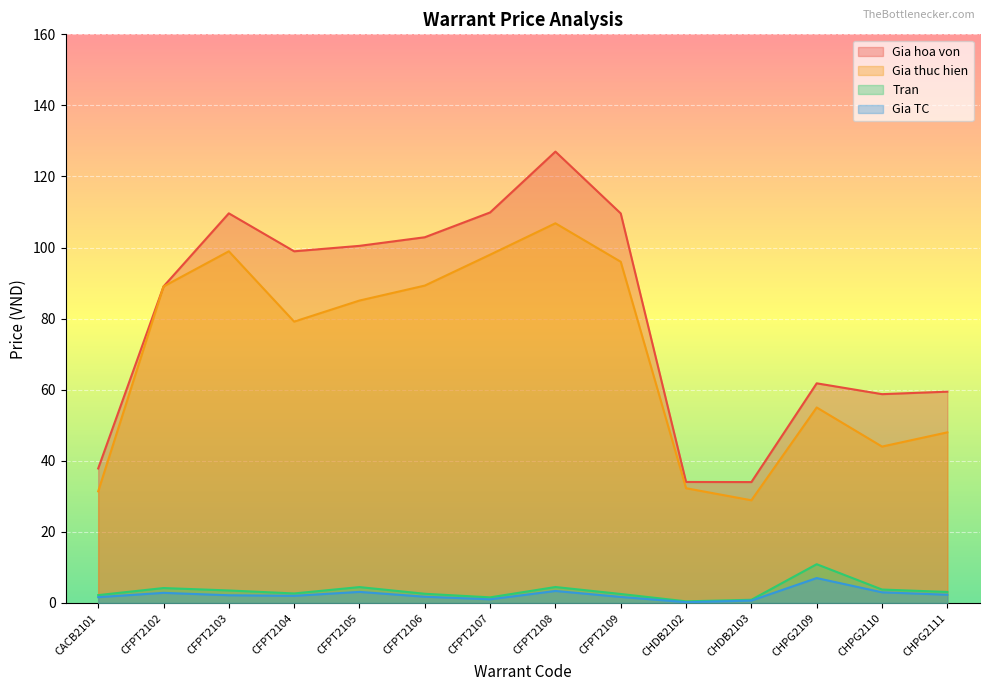

What is the label of the 7th point from the left?

CFPT2107